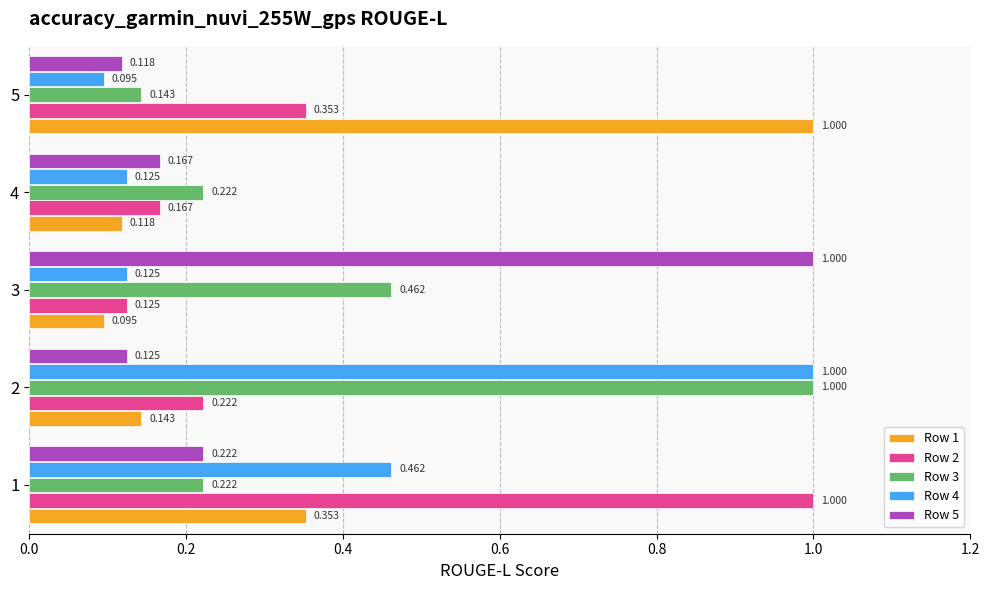

What are all the series names shown in the legend?

Row 1, Row 2, Row 3, Row 4, Row 5